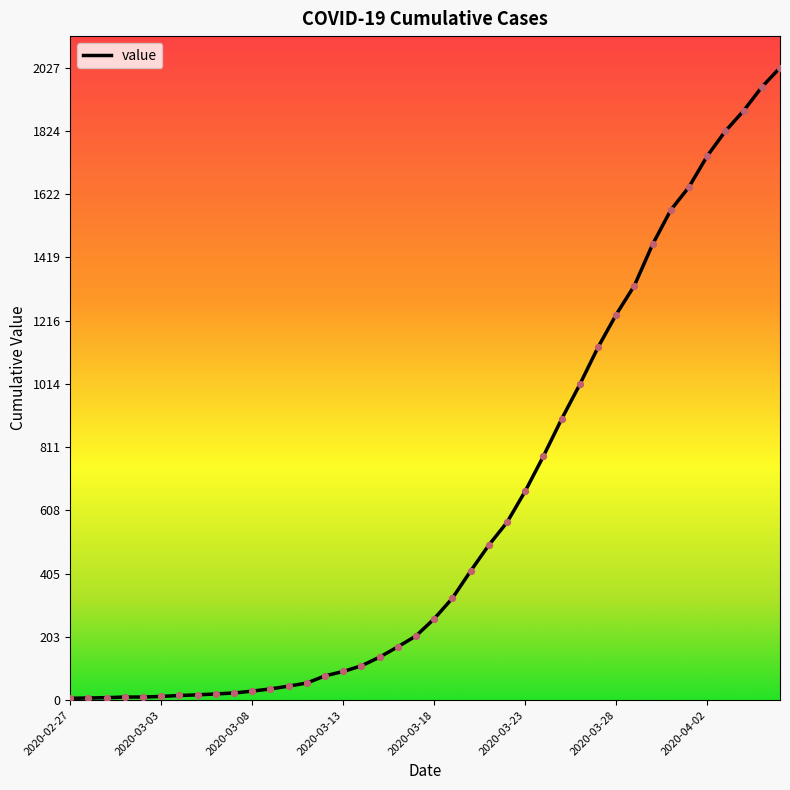

What is the difference between the maximum and minimum values?

2021